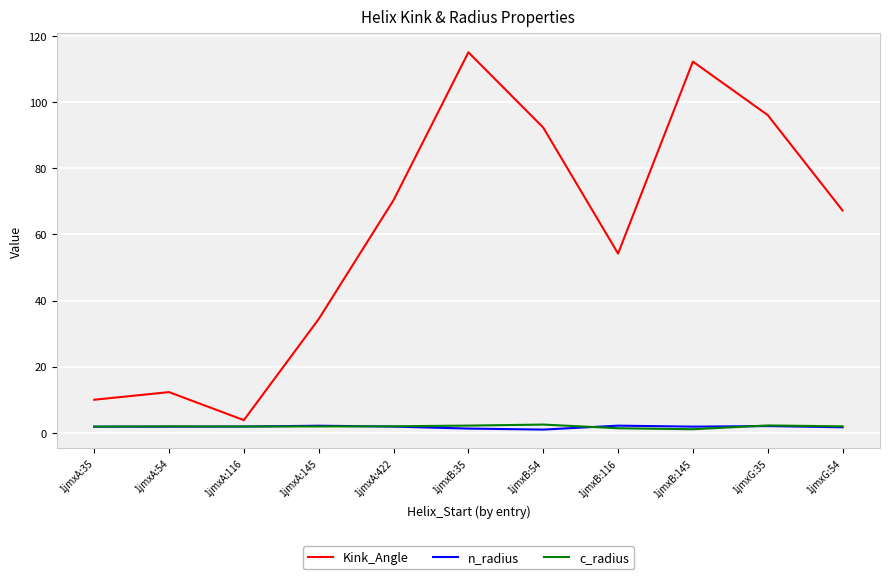

What is the difference between the maximum and minimum values in the c_radius series?

1.4